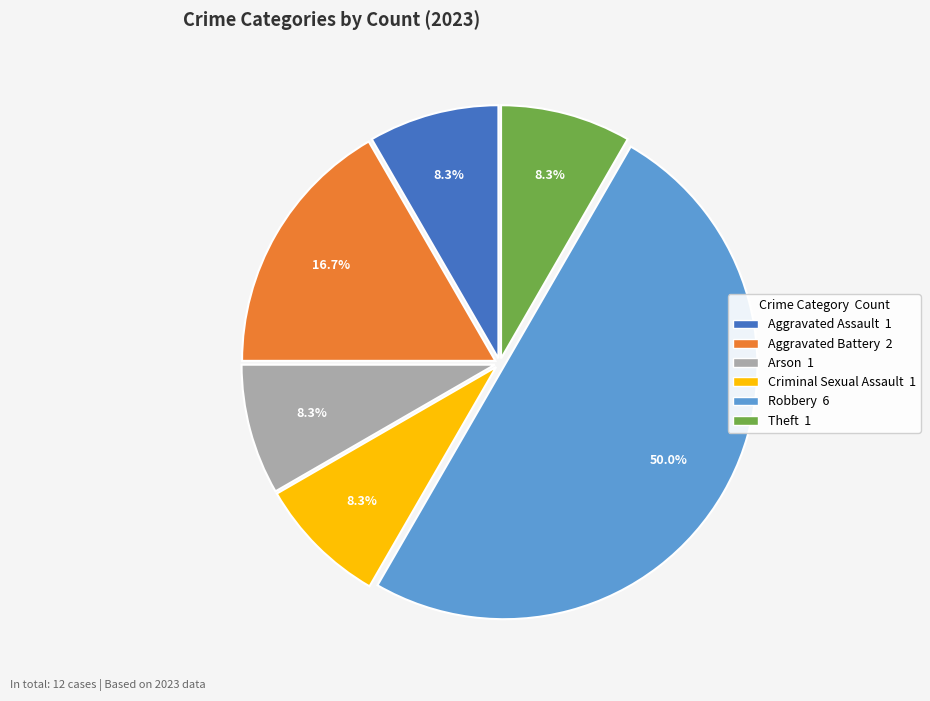

Combined, do Criminal Sexual Assault and Robbery account for over 50%?

Yes